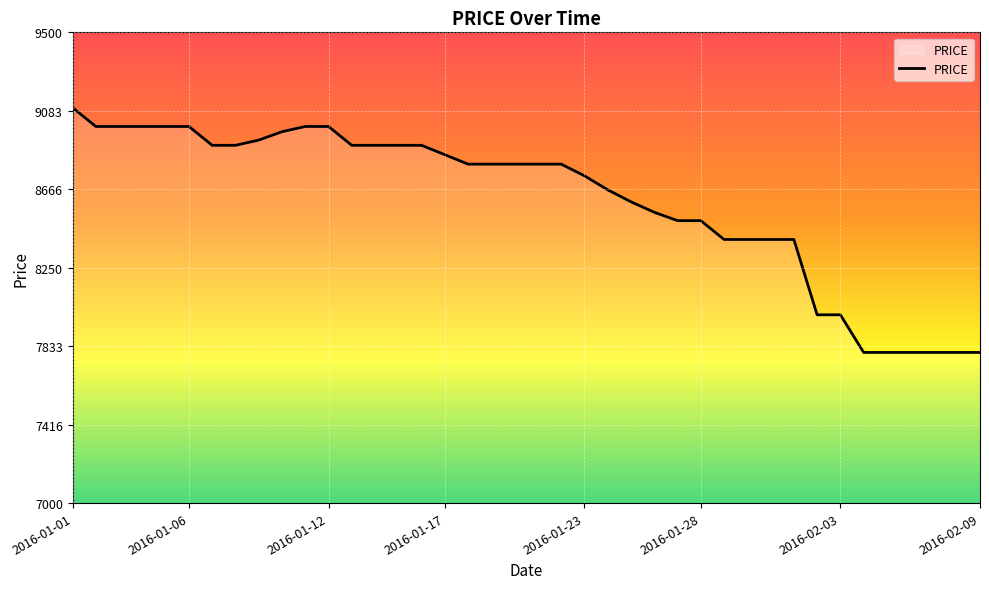

At which label is the value closest to 8450?

2016-01-27